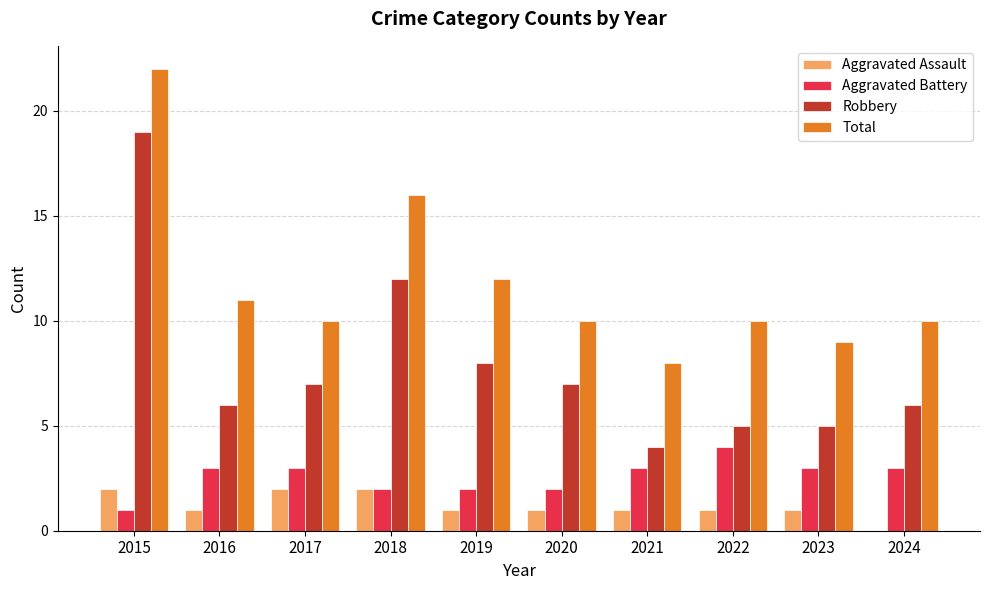

Between 2024 and 2017, which is larger?

2017